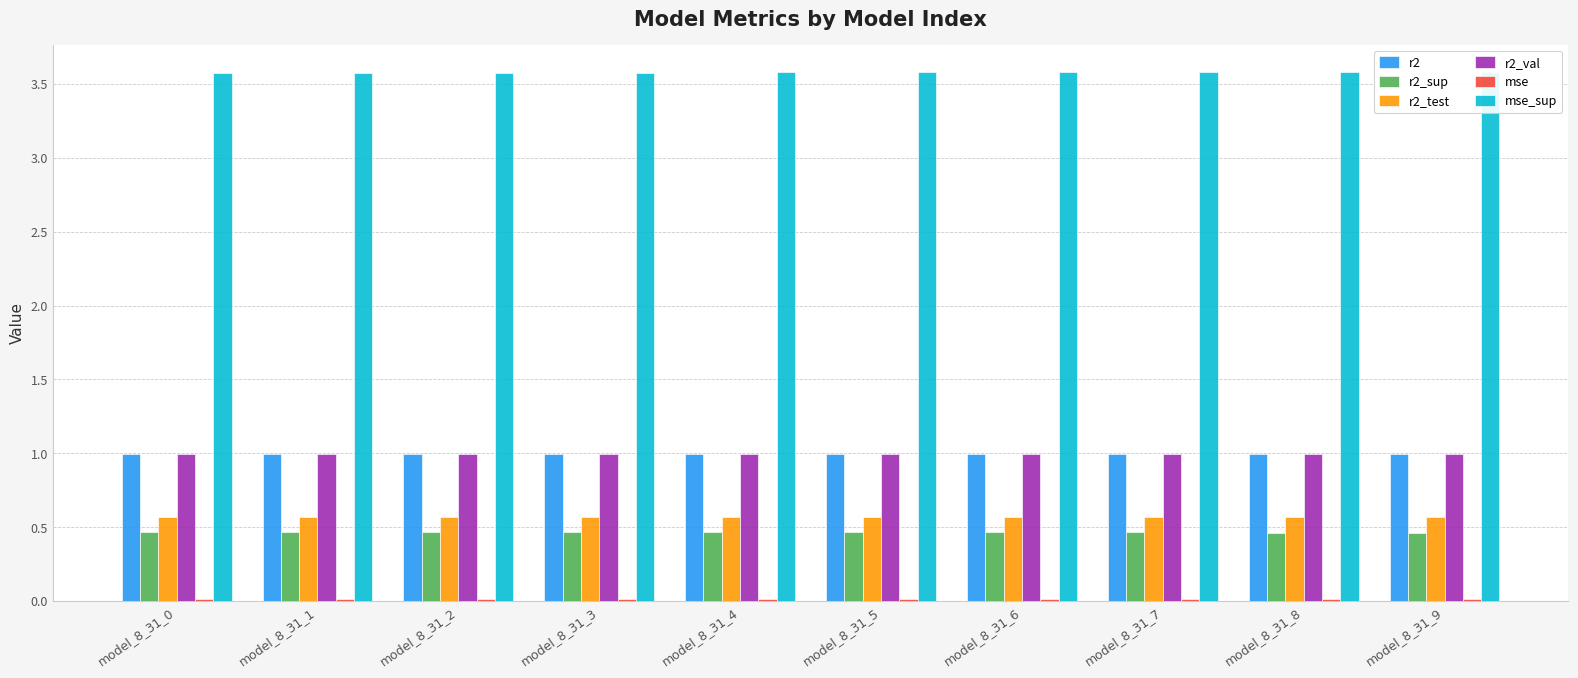

What is the value of the mse_sup bar at the 9th from the left?

3.6